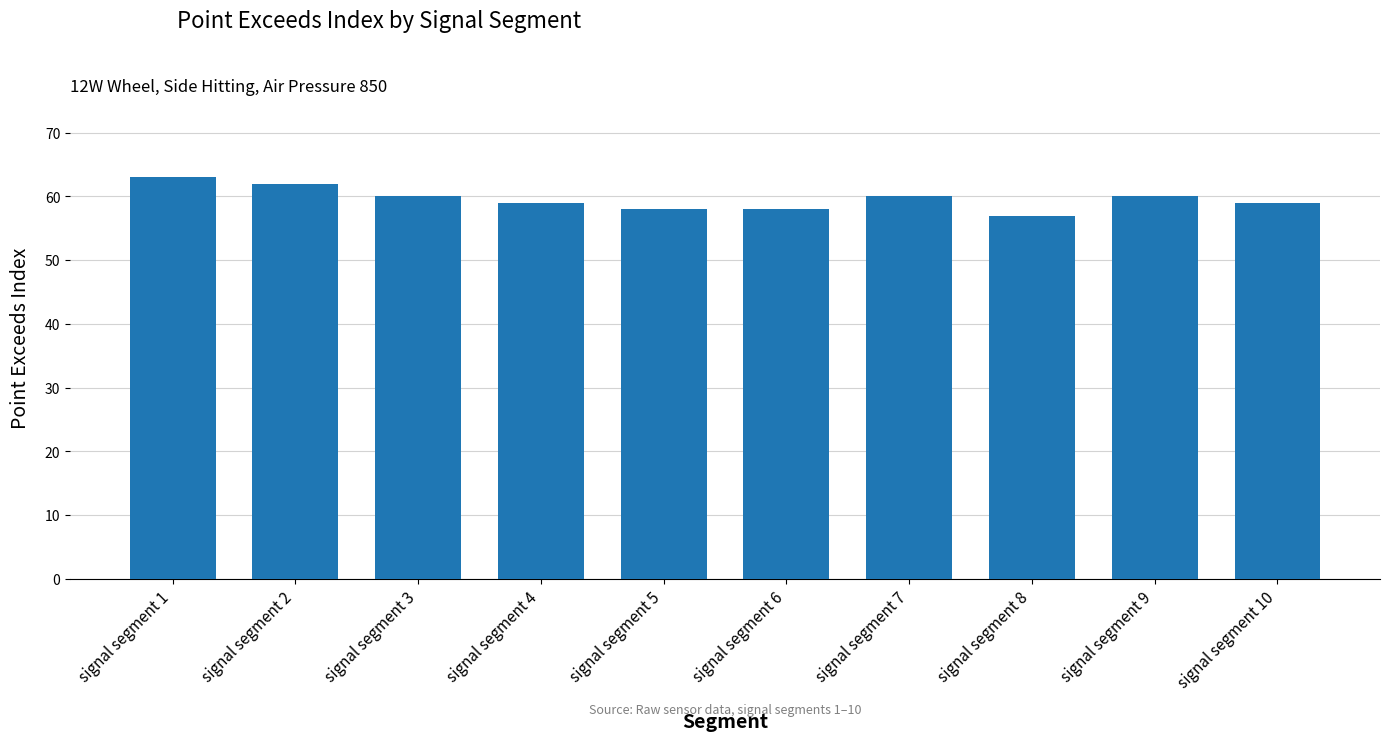

What is the minimum value shown in the chart?

57